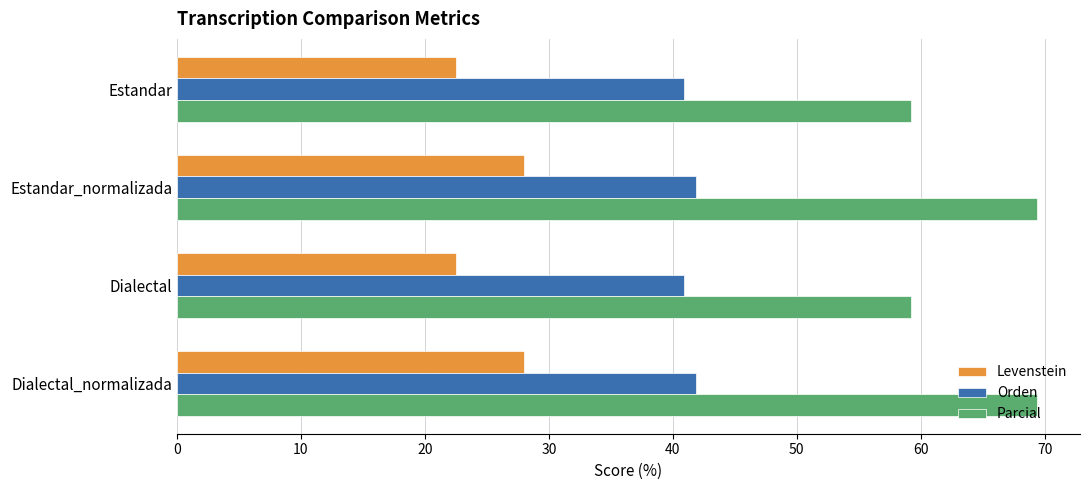

How many data points in Levenstein are less than 28?

2